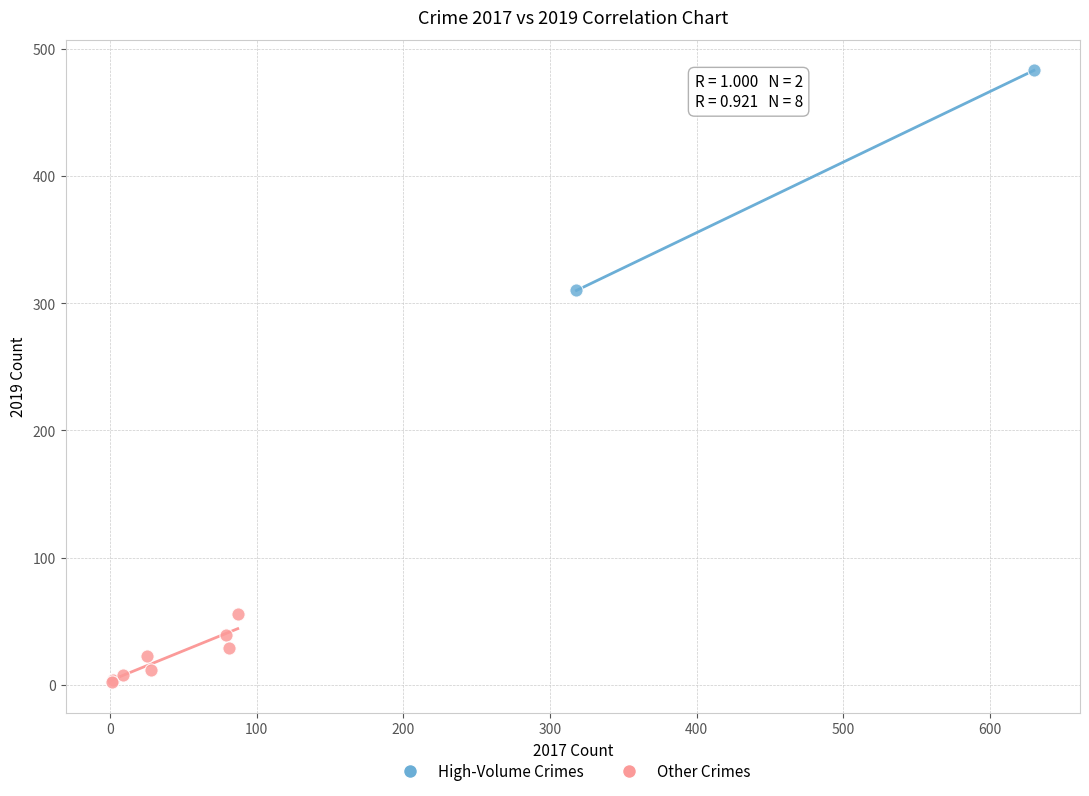

What are all the series names shown in the legend?

High-Volume Crimes, Other Crimes